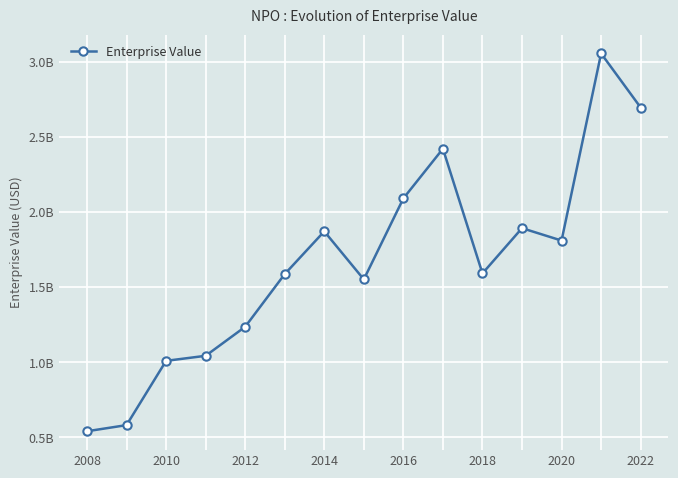

Is this an area chart (filled region under the line)?

No